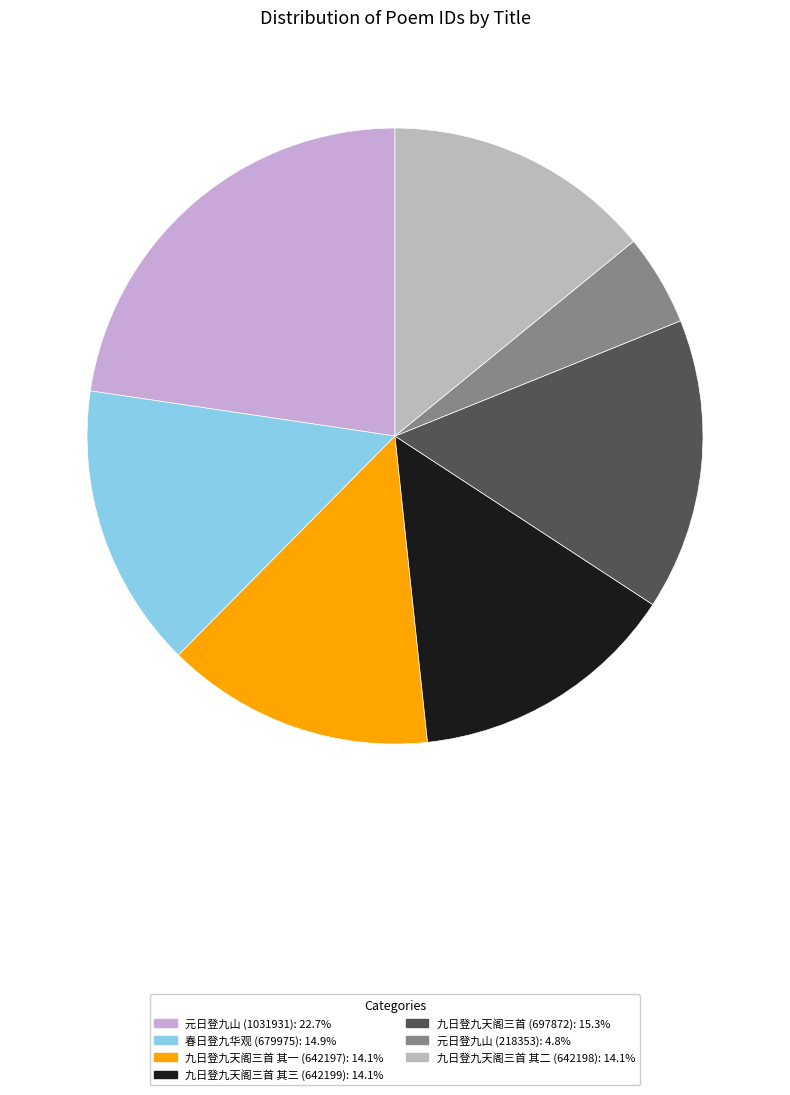

Count the number of slices in the pie.

7